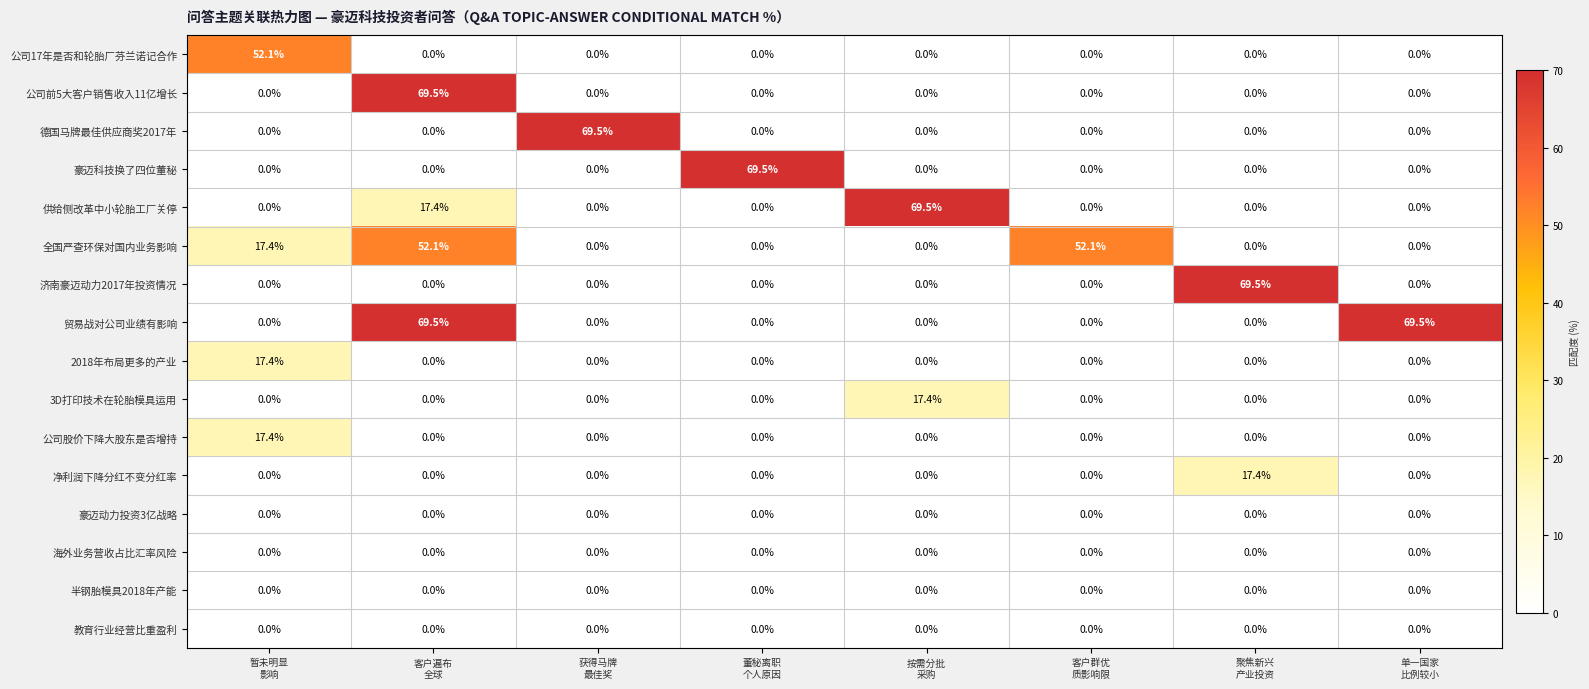

What is the maximum value for 净利润下降分红不变分红率?

17.4